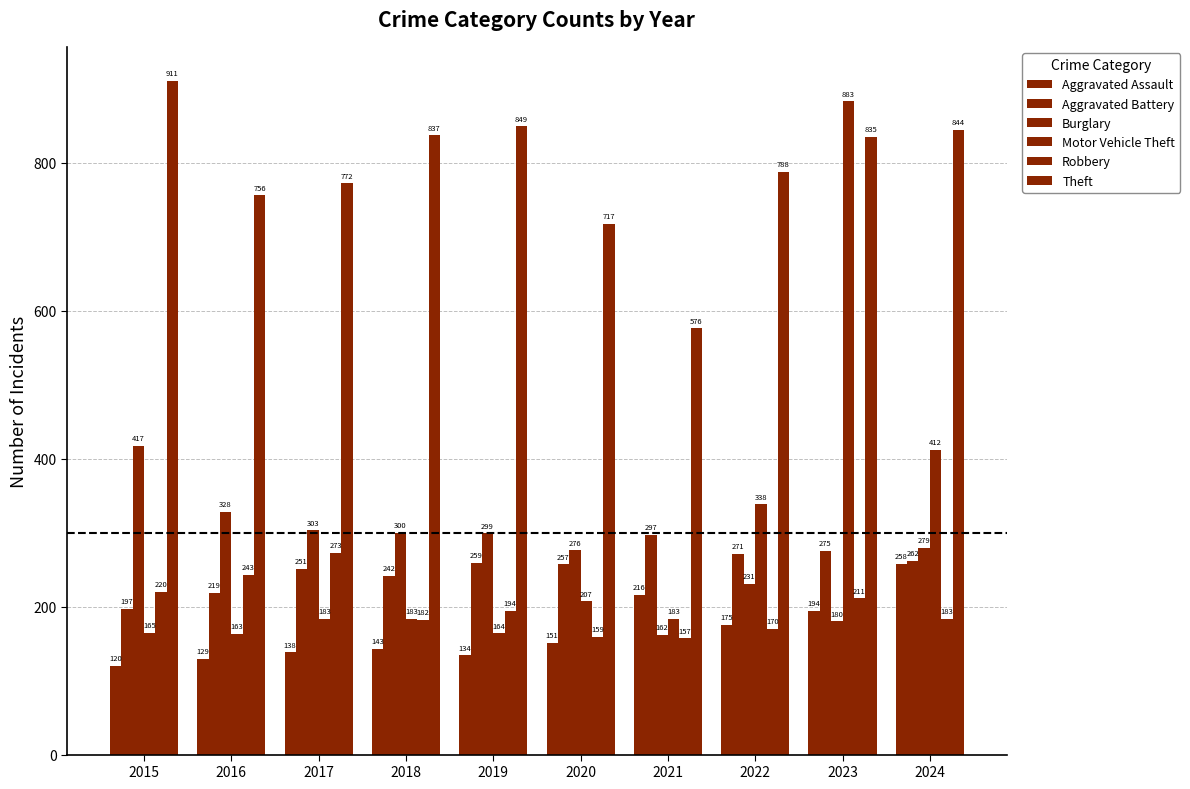

What is the difference between the maximum and minimum values in the Aggravated Battery series?

100